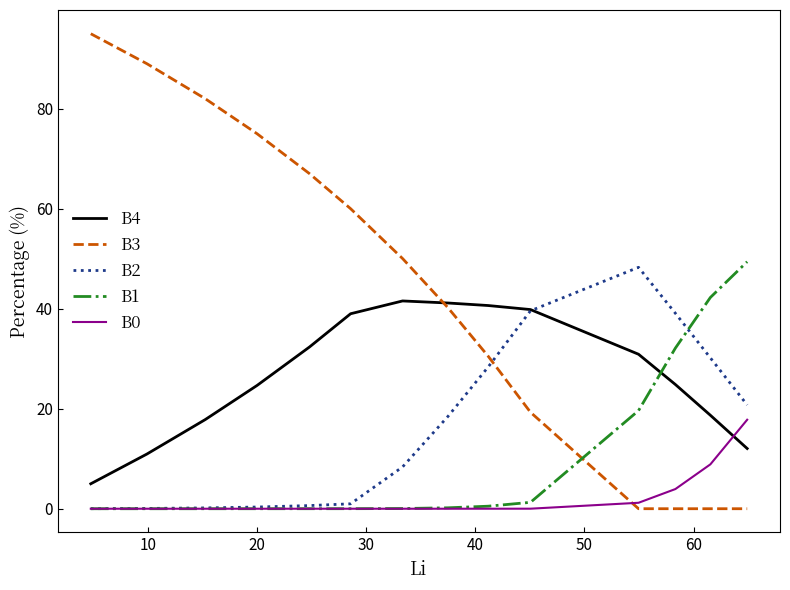

What is the maximum value shown in the chart?

95.0